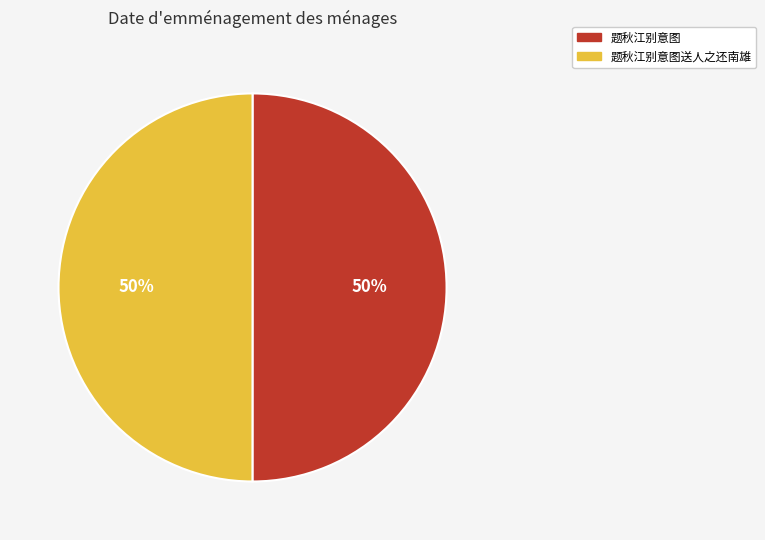

To the nearest percent, what is the combined percentage of 题秋江别意图 and 题秋江别意图送人之还南雄?

100%